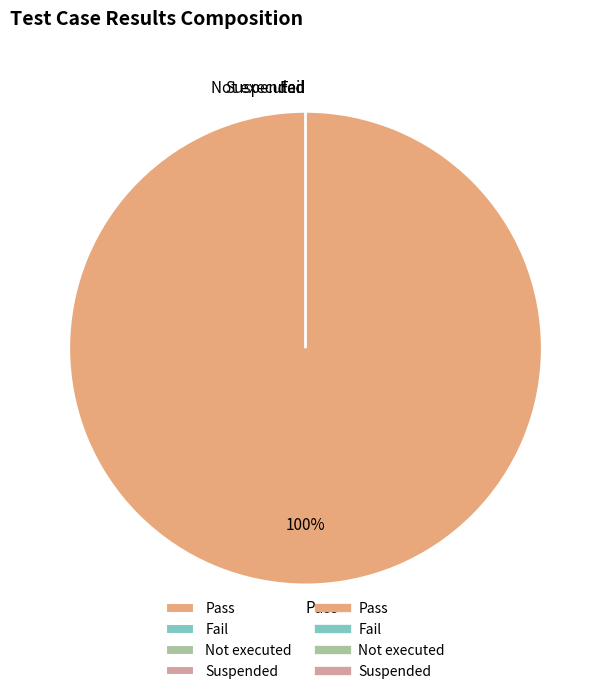

How many segments does this pie chart have?

4